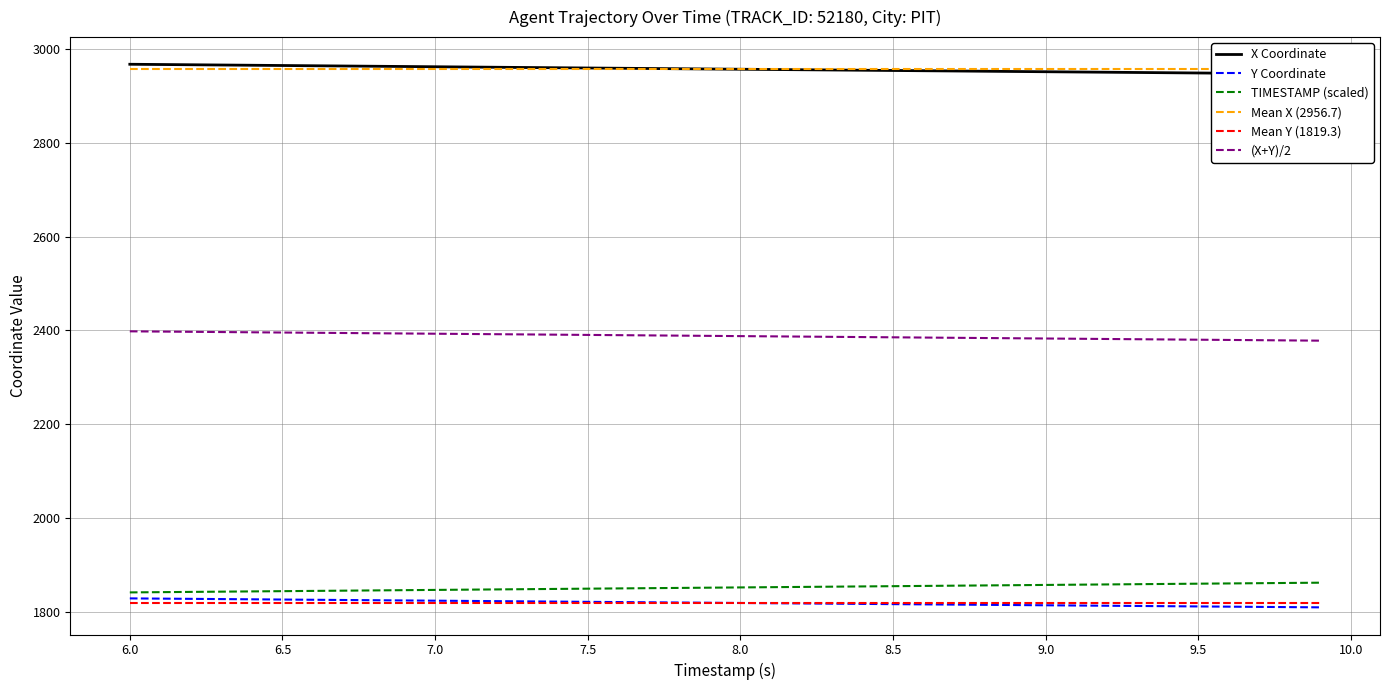

Which series has the widest spread of values?

X Coordinate